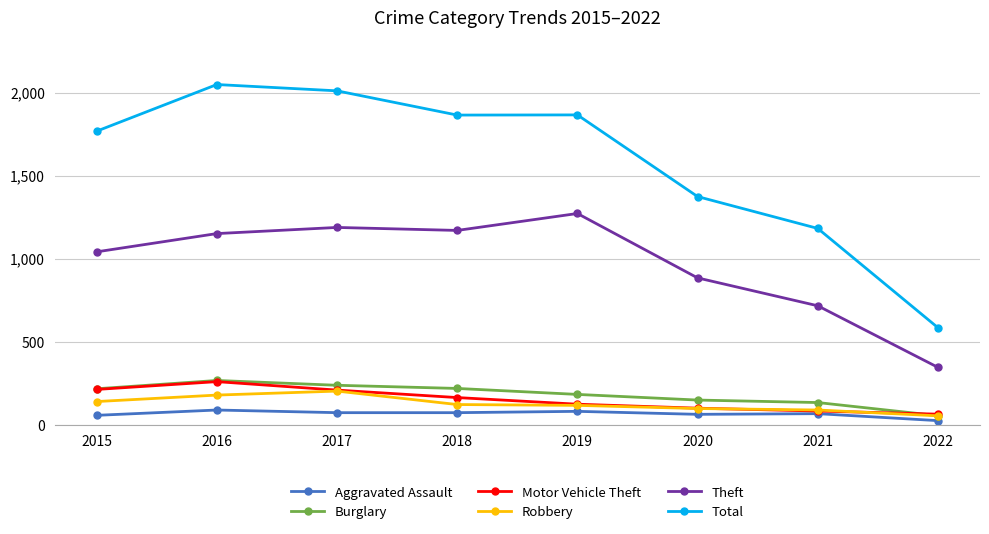

The Burglary series shows 374 at 2016. True or false?

False